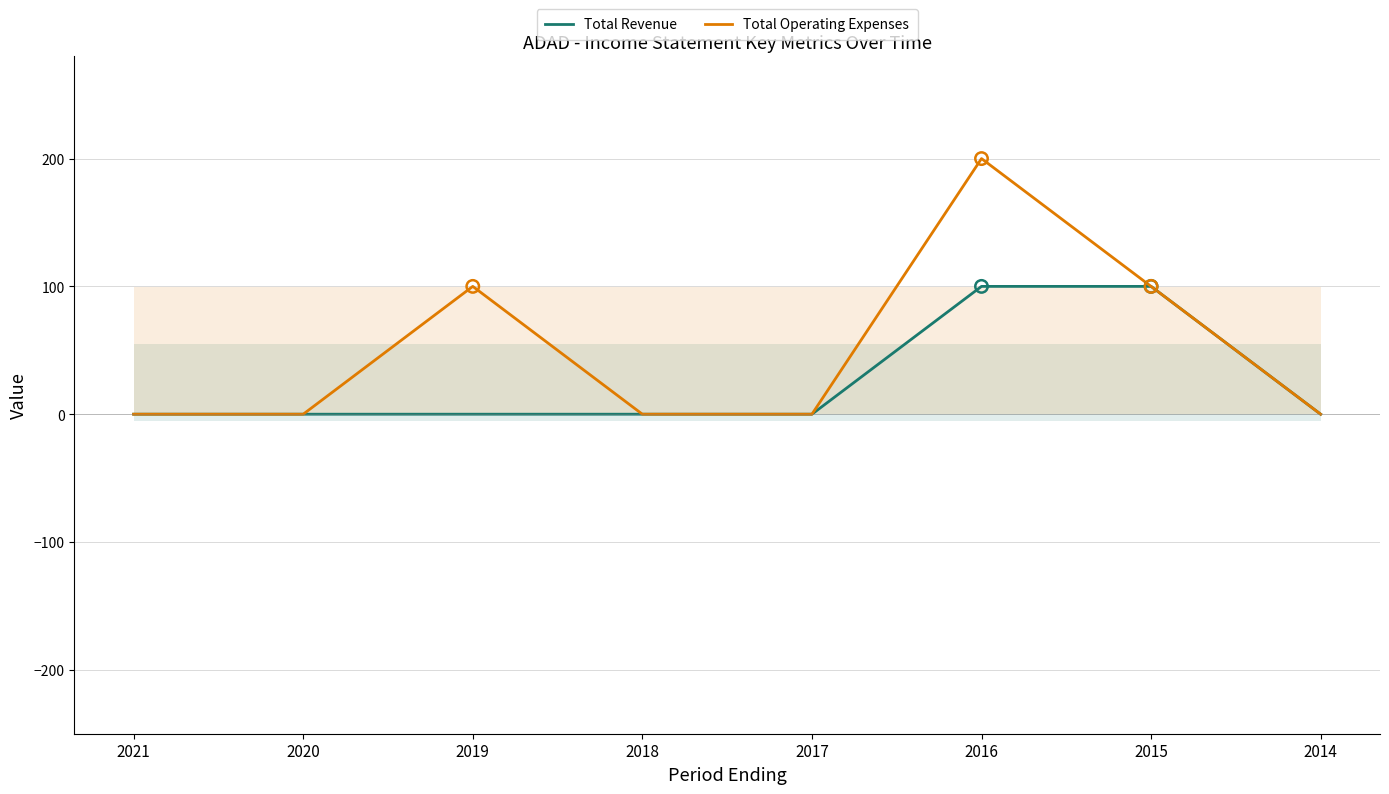

What are all the series names shown in the legend?

Total Revenue, Total Operating Expenses